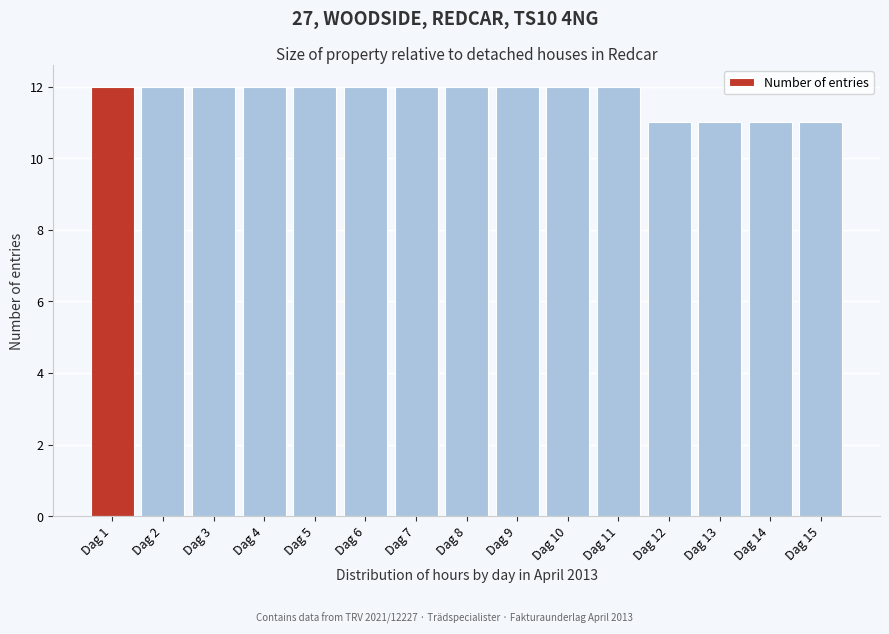

Reading right to left, extract all data points from this chart.

11	11	11	11	12	12	12	12	12	12	12	12	12	12	12